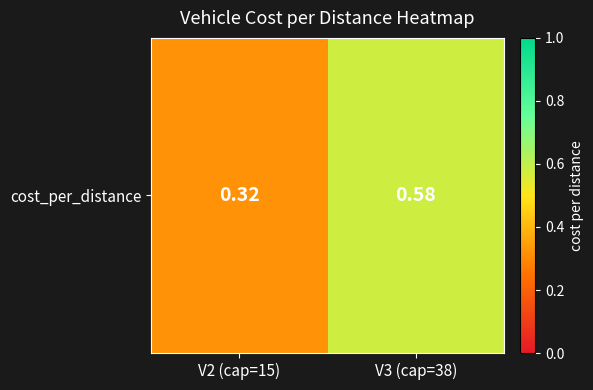

What is the smallest value displayed?

0.3